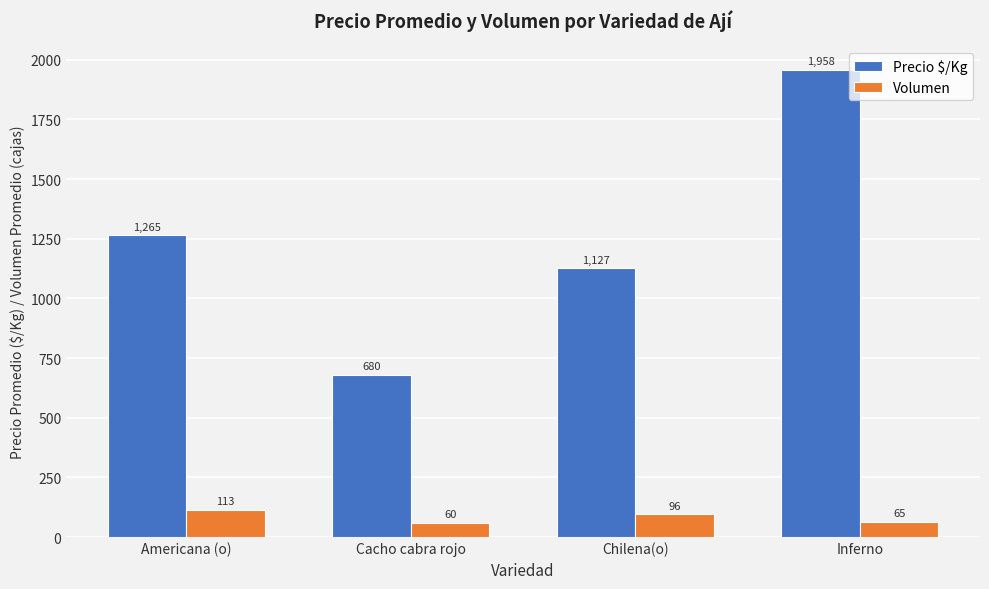

How many groups of bars are there?

4